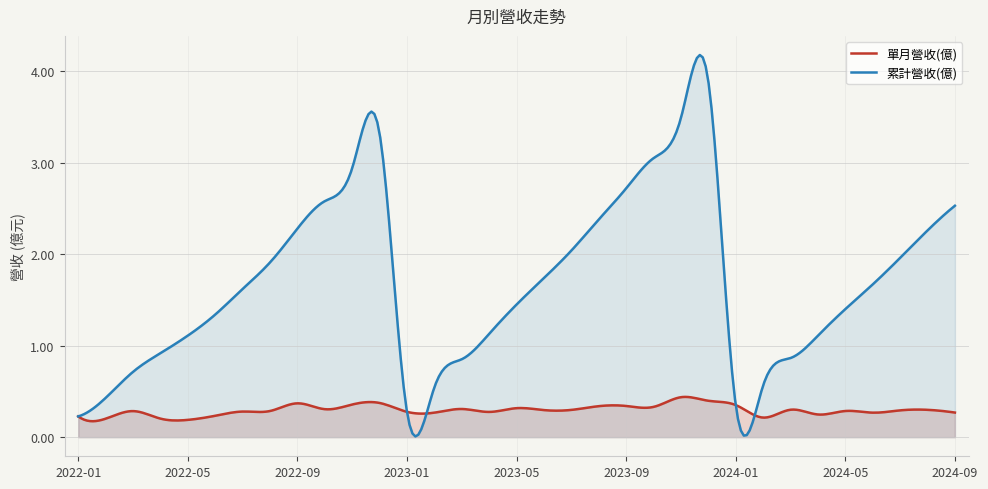

What is the sum of the 累計營收(億) values at 2022-06 and 2022-05?

2.5